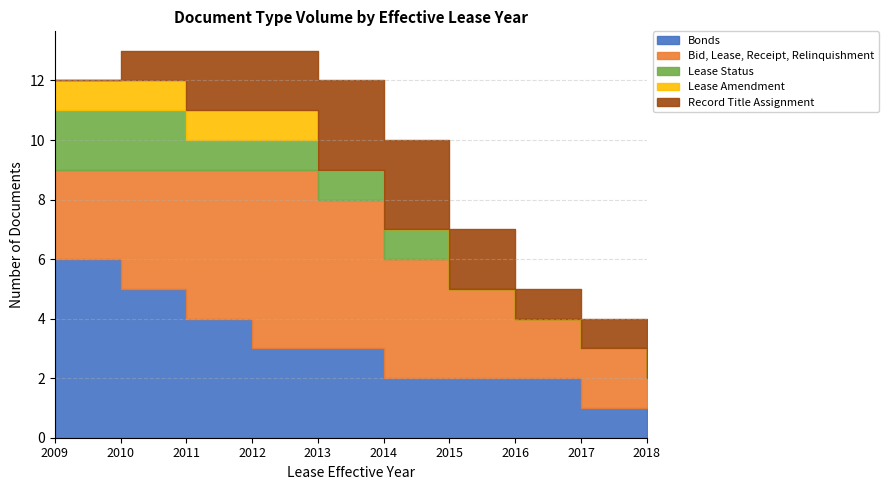

How many values in the Bonds series exceed 3?

3